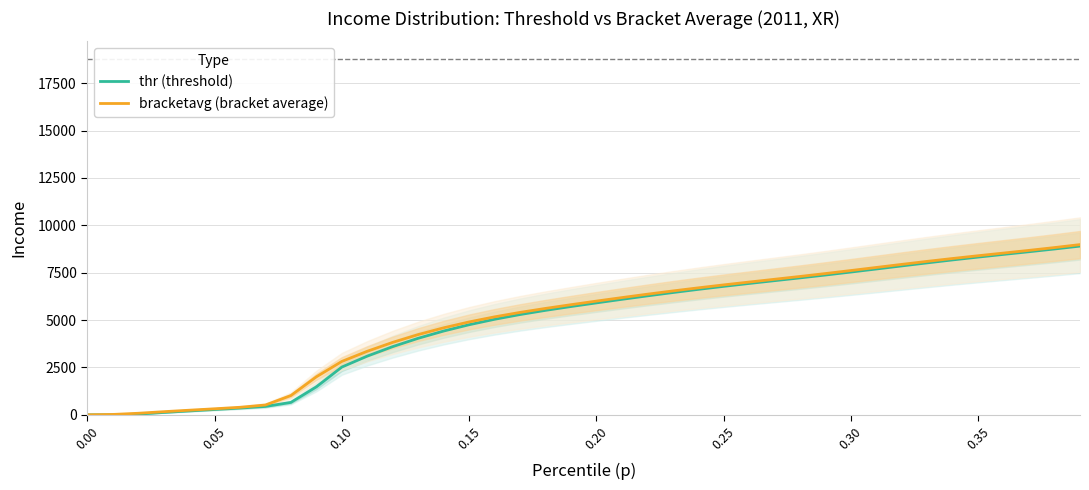

The value of thr (threshold) at 0.25 is 11584.3. True or false?

False